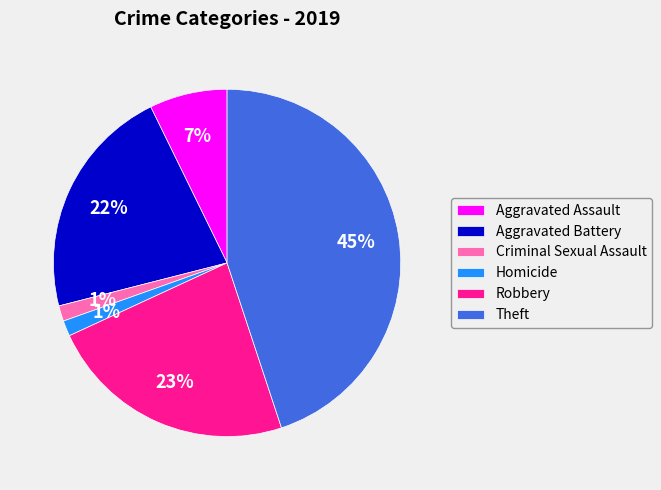

How many slices are in this pie chart?

6